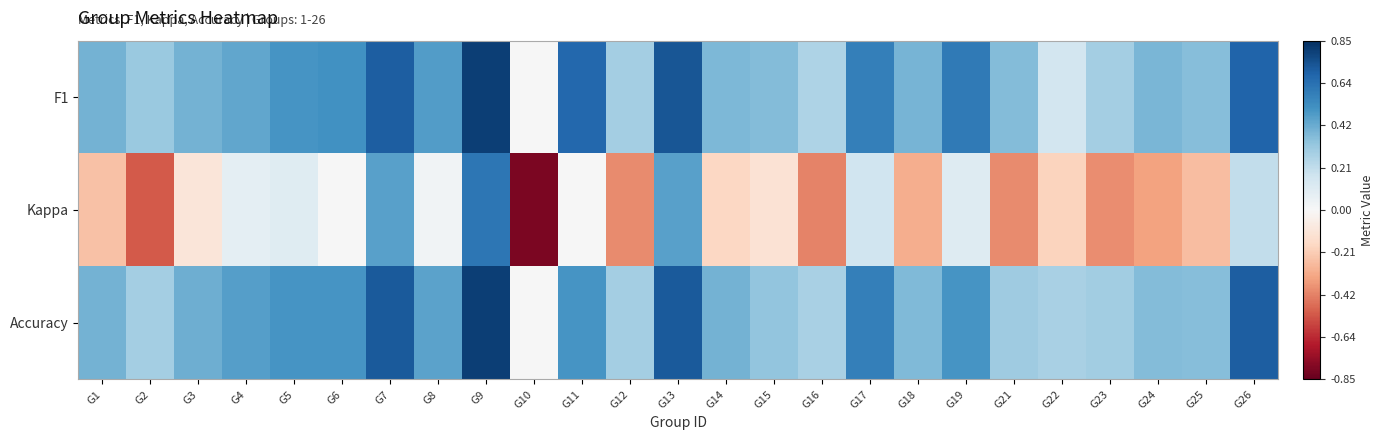

At which category does the chart reach its minimum across all series?

G10